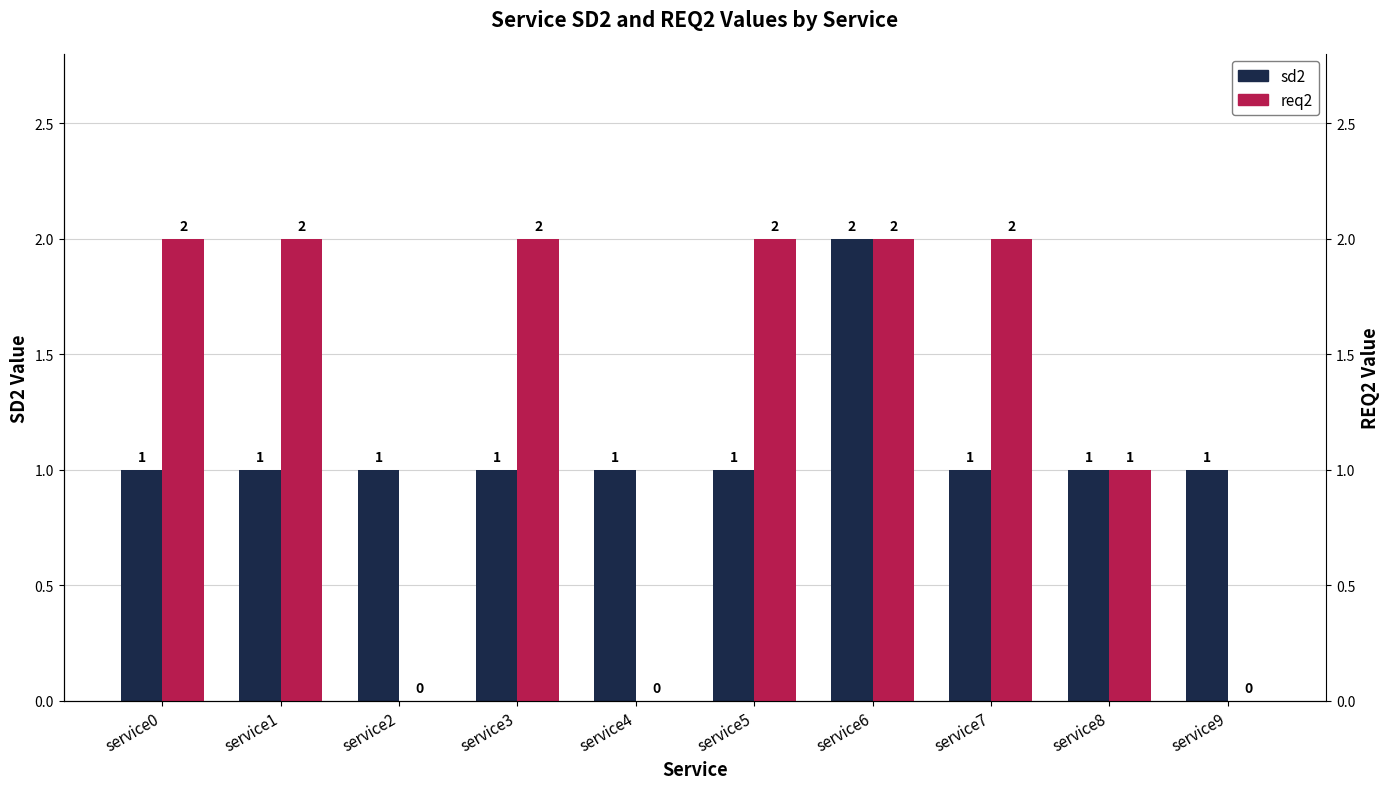

What is the difference between the highest and lowest values at service5?

1